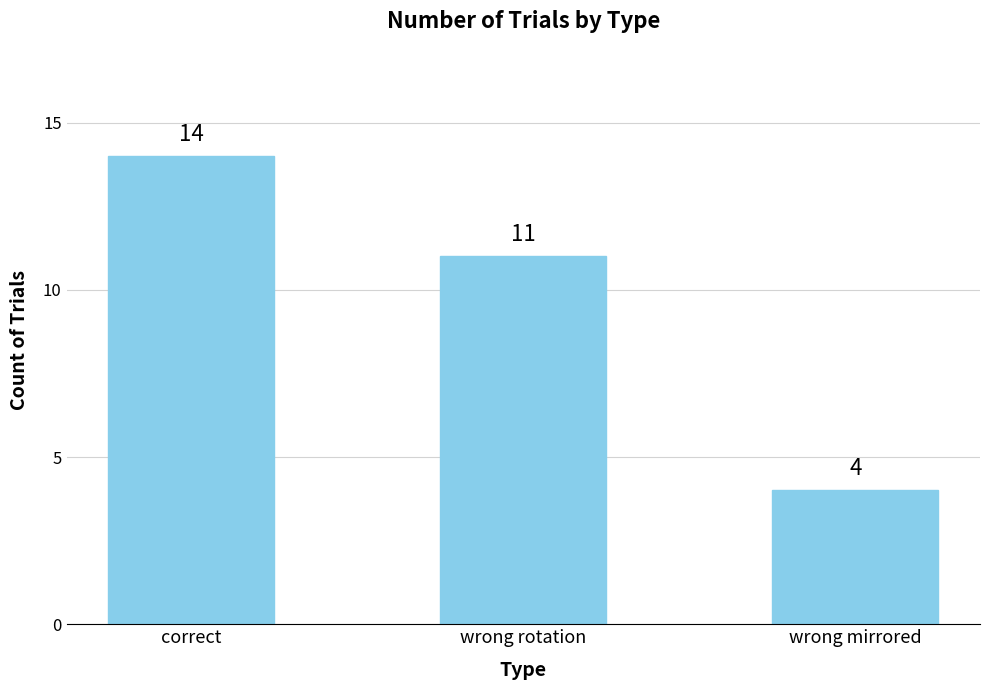

Does the chart contain stacked bars?

No